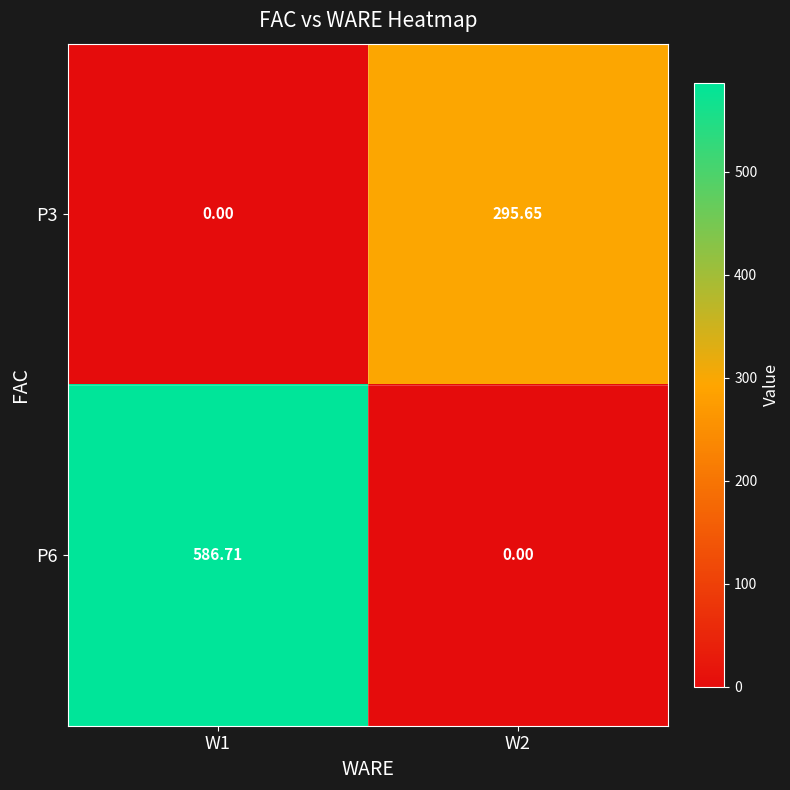

Is the value of P3 at W1 greater than the value of P6 at W1?

No